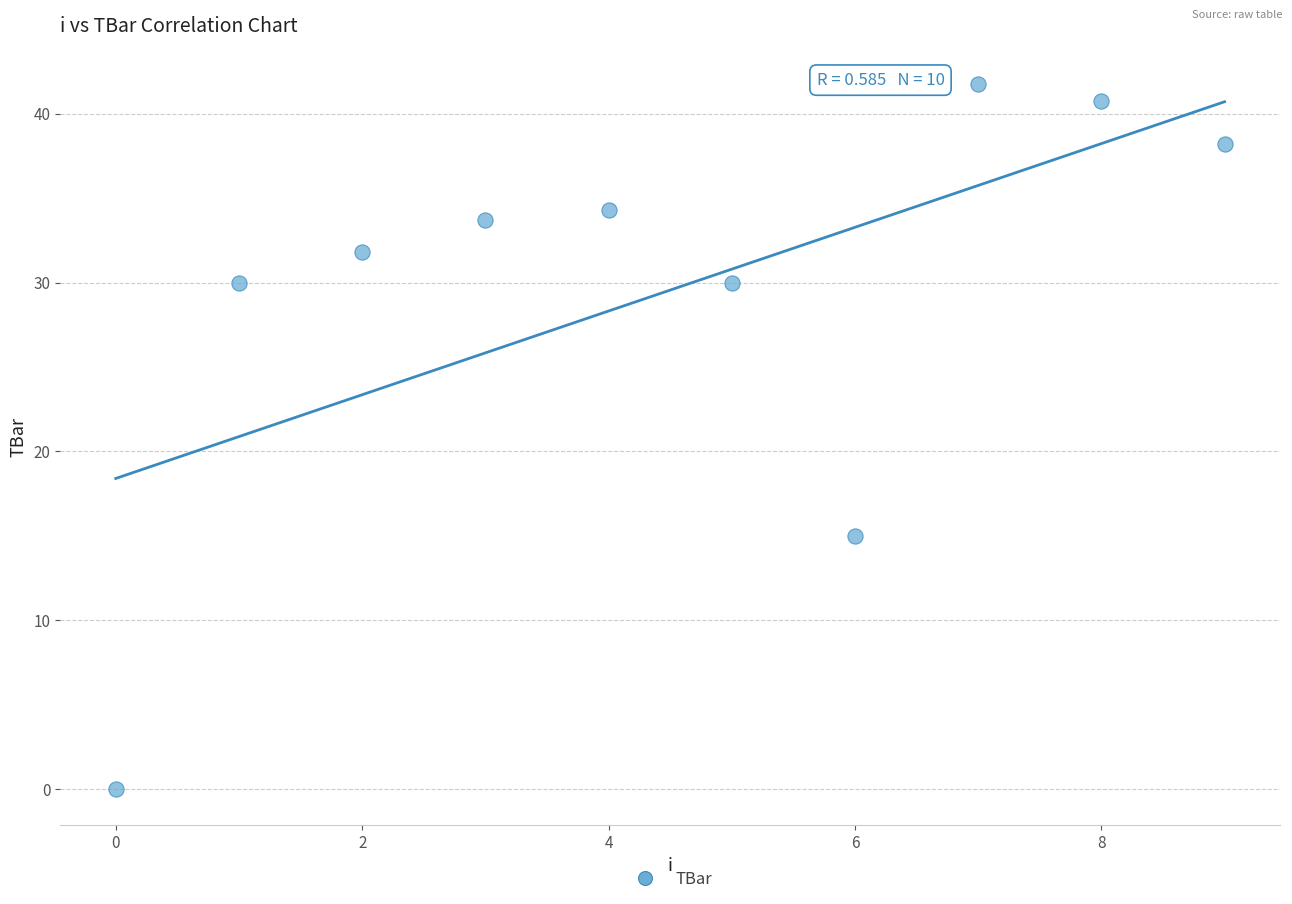

What is the average Y value?

29.6